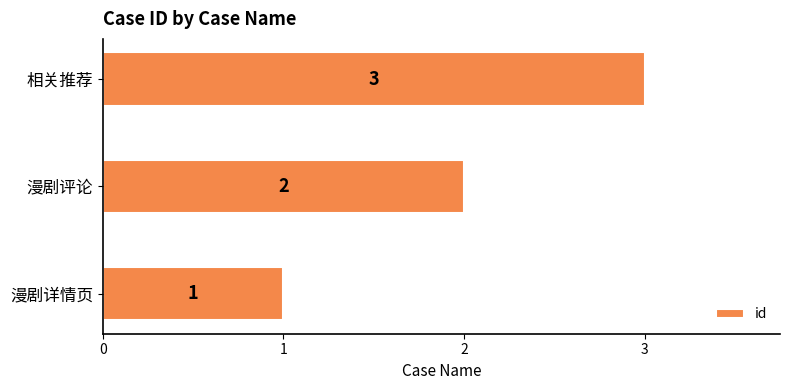

At which label is the value closest to 2?

漫剧评论